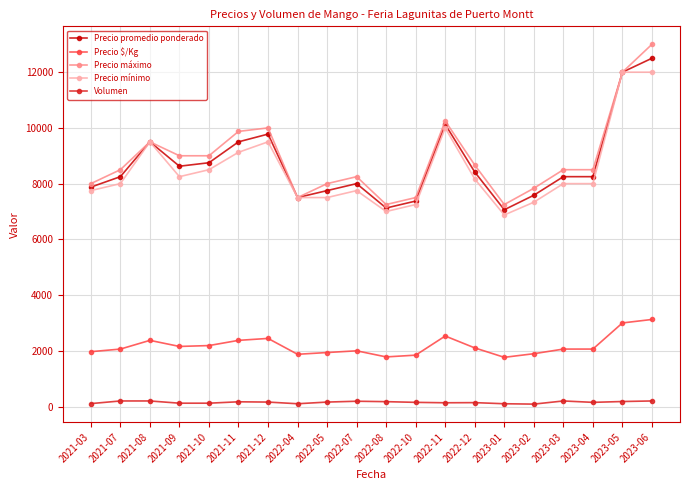

What is the label of the 16th point from the left?

2023-02